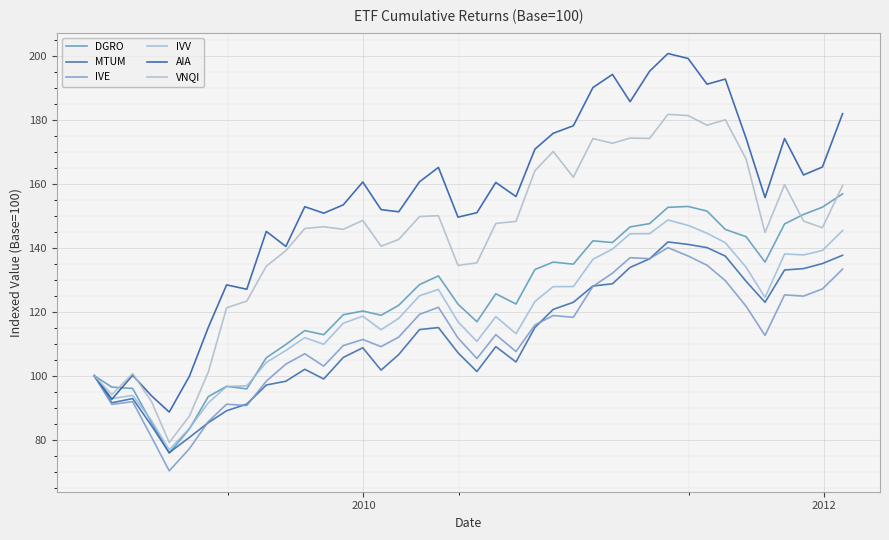

How many lines are shown in the chart?

6